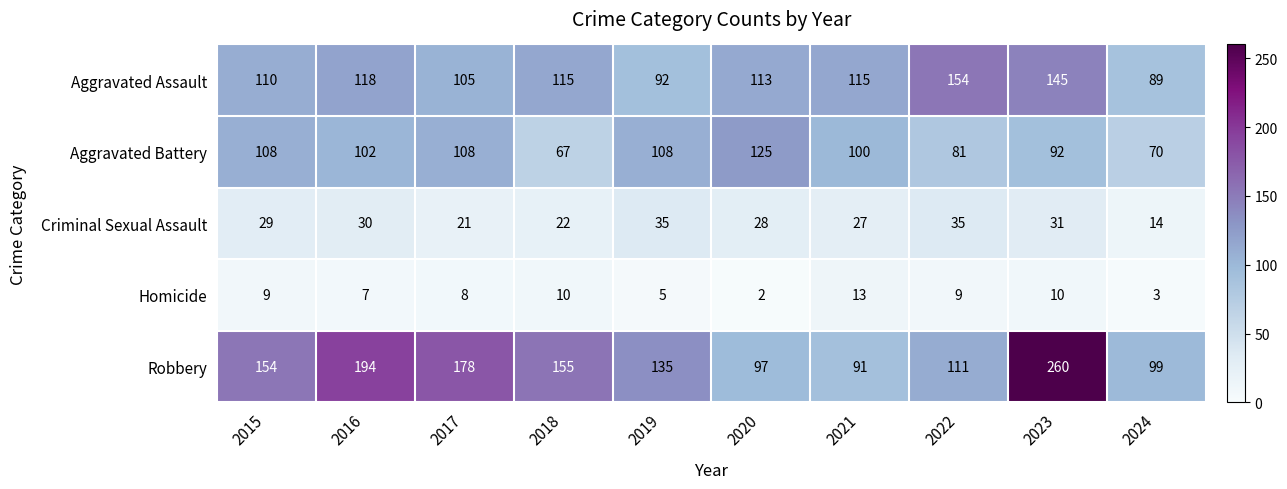

Where is Homicide nearest to the value 7?

2016